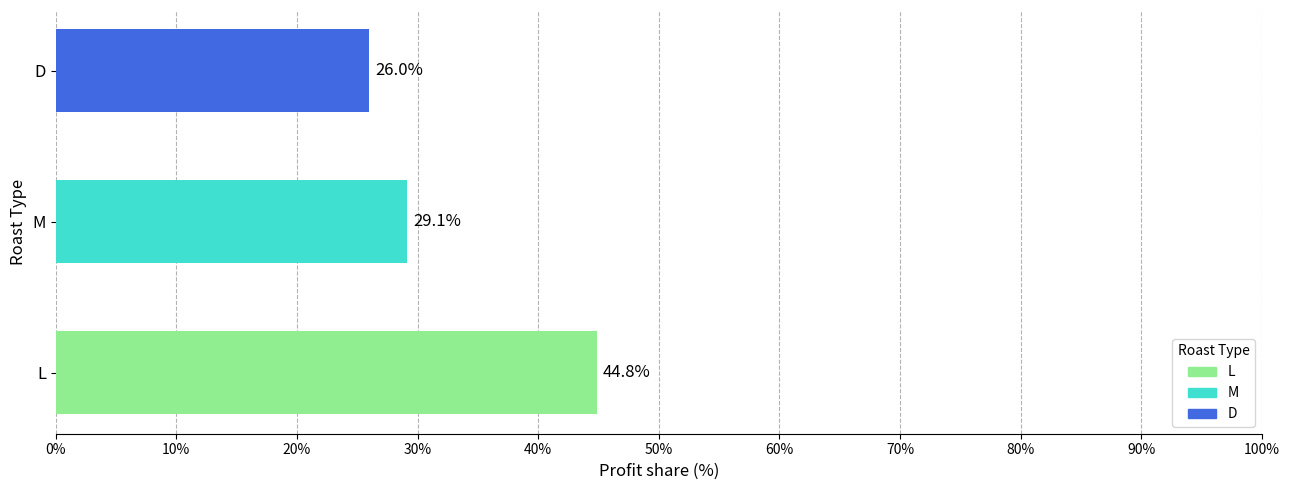

Reading bottom to top, transcribe all the data shown in this chart.

L=44.8	M=29.1	D=26.0